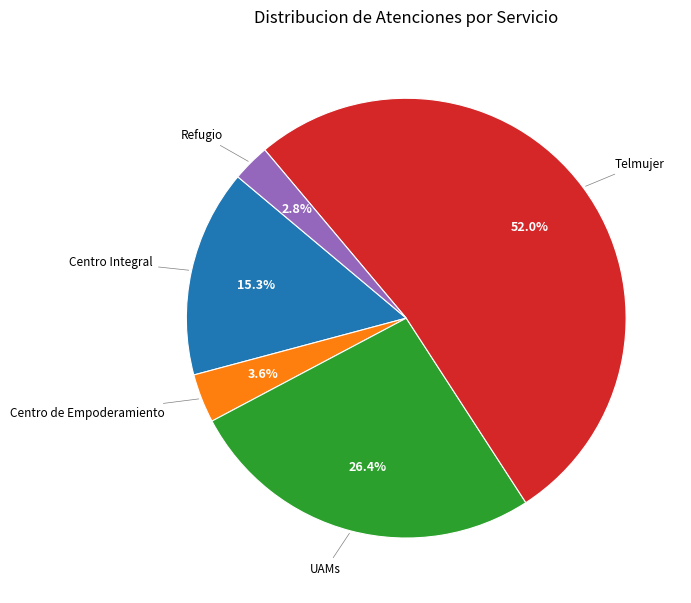

Does any single category account for the majority?

Yes